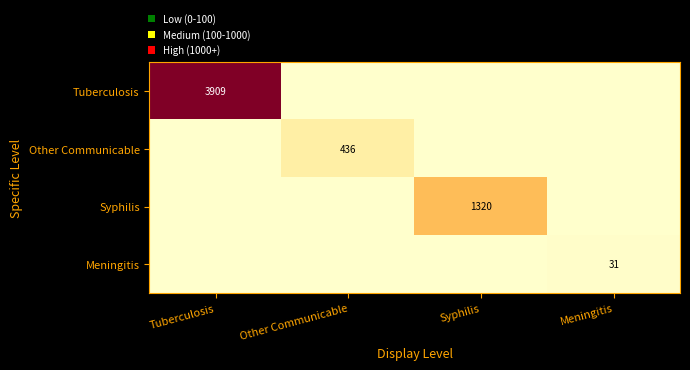

What is the total value across all series at Tuberculosis?

3909